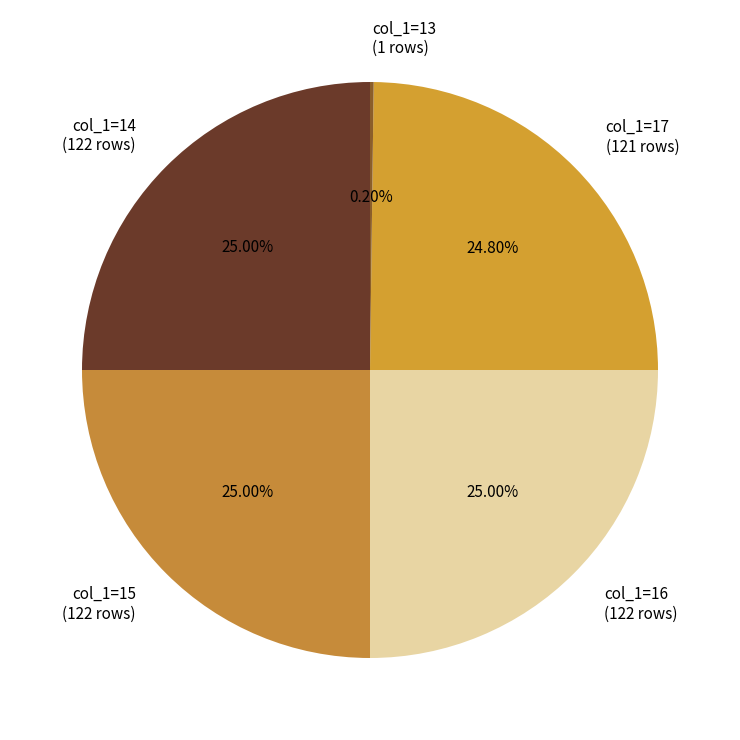

What is the ratio of the value at col_1=17 (121 rows) to the value at col_1=16 (122 rows)?

1.0